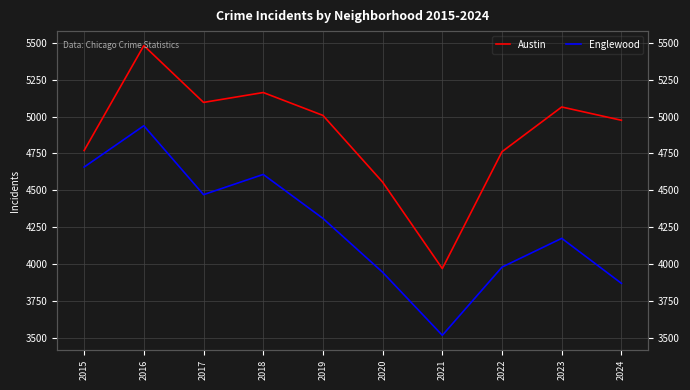

Which category has the highest value across all series?

2016